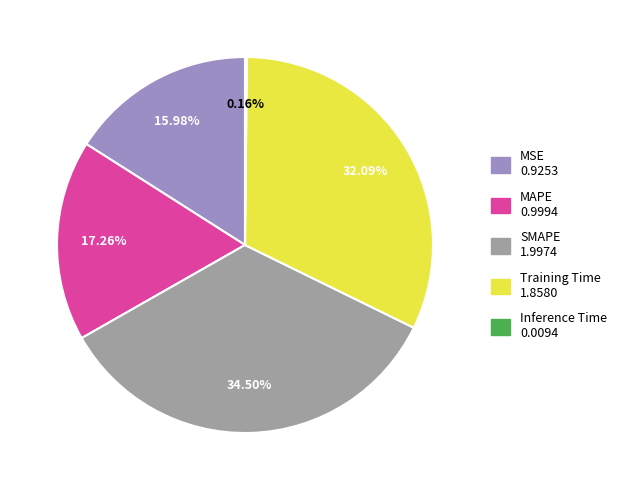

Is it true that MSE is 28% of the pie?

False